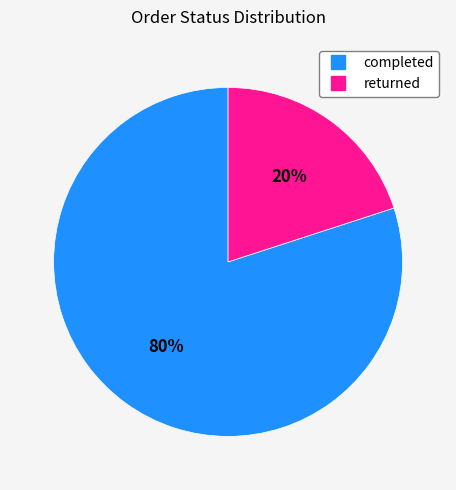

True or false: returned accounts for 20% of the total.

True